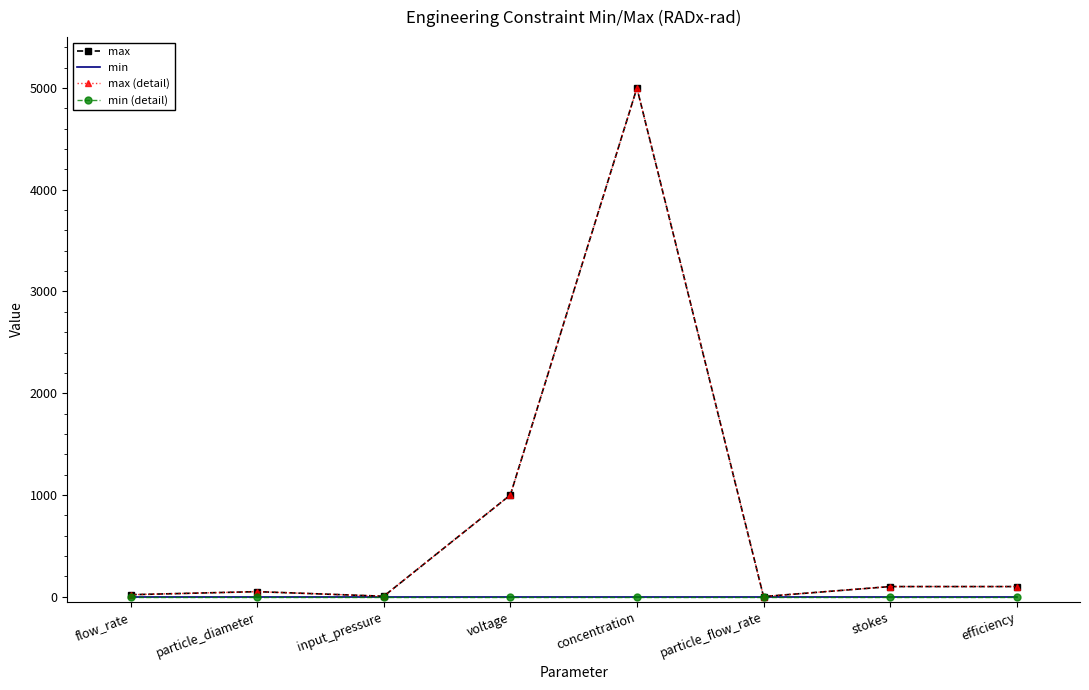

Does the chart have visible grid lines?

No